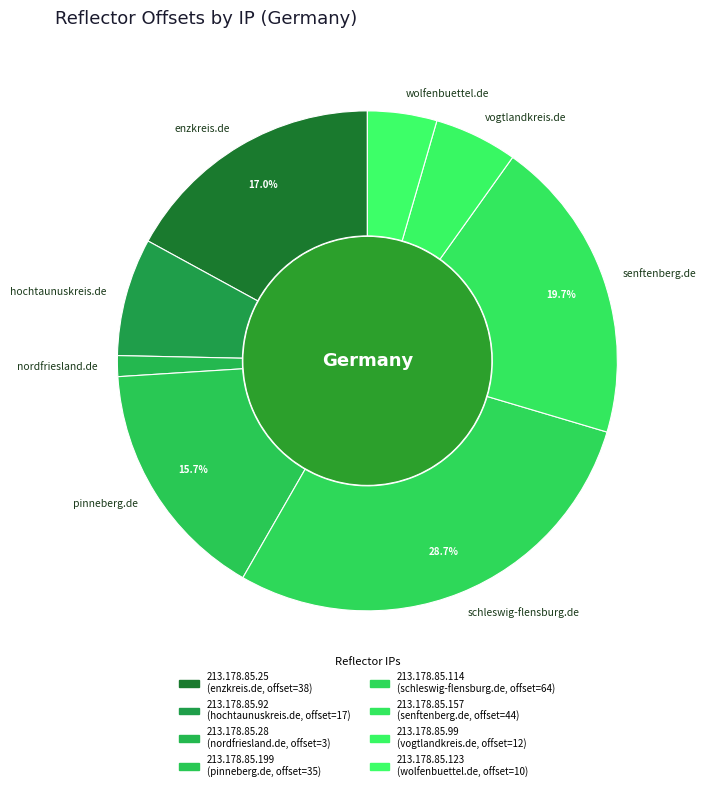

Is there a majority slice in this chart?

No